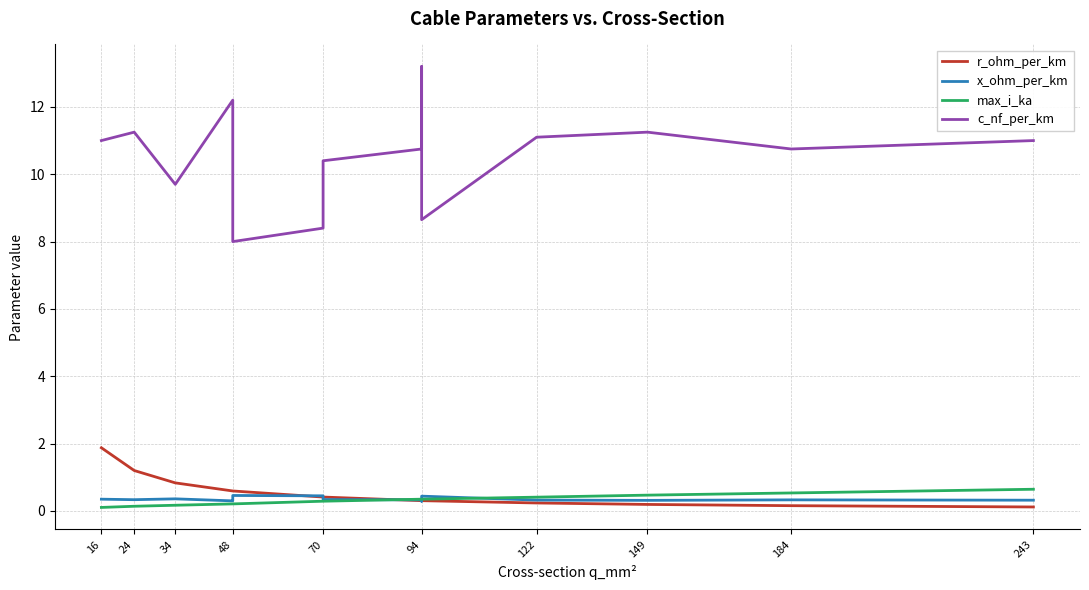

Does the chart display data point markers on the line(s)?

No